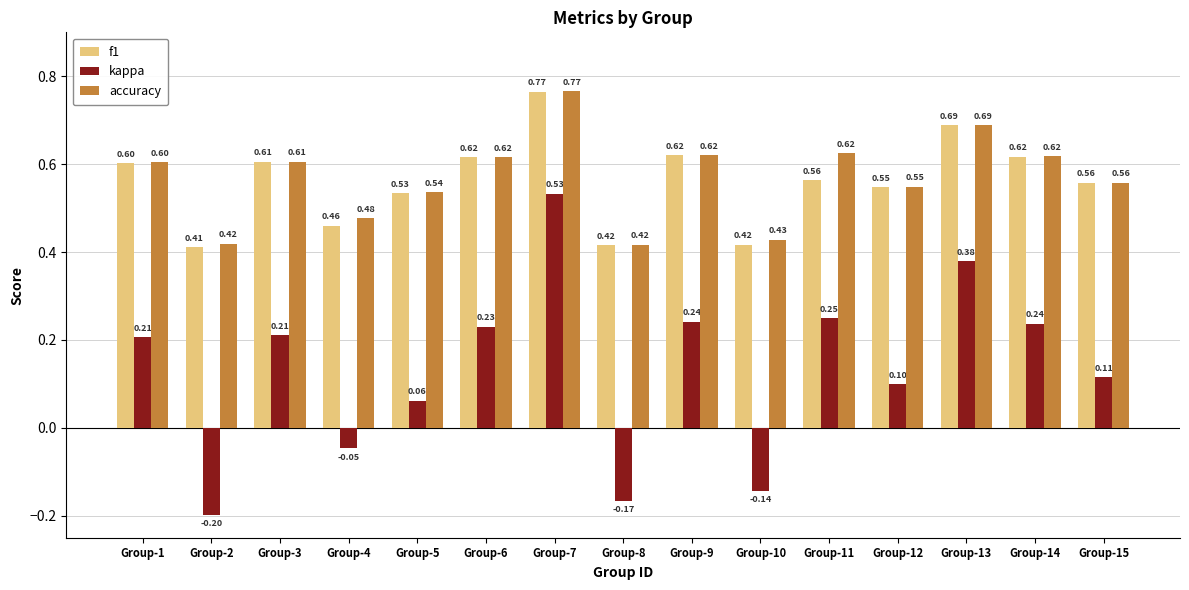

How many groups of bars are there?

15